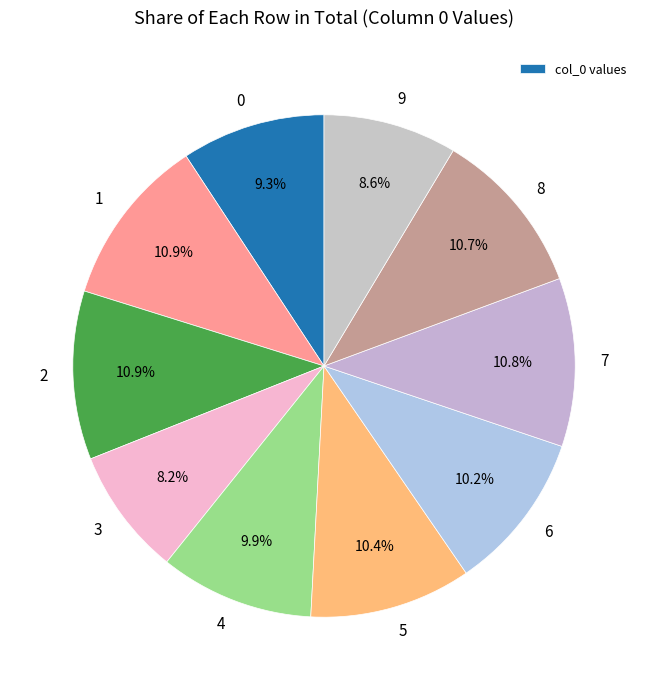

What percentage is NOT represented by 1?

89.1%